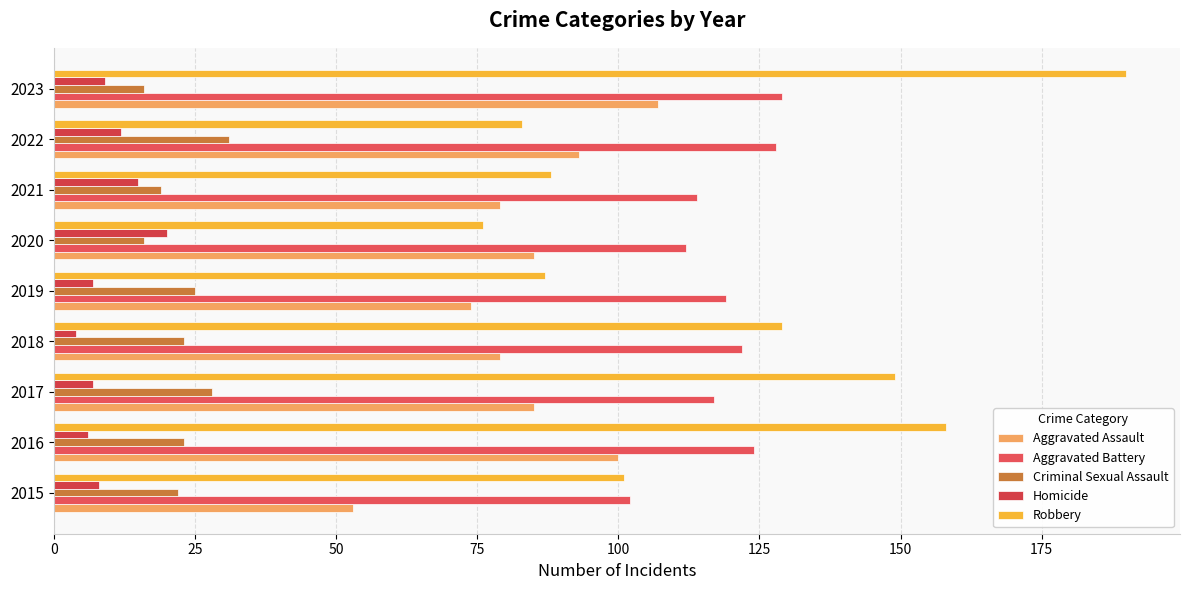

How many data points in Aggravated Assault are less than 85?

4